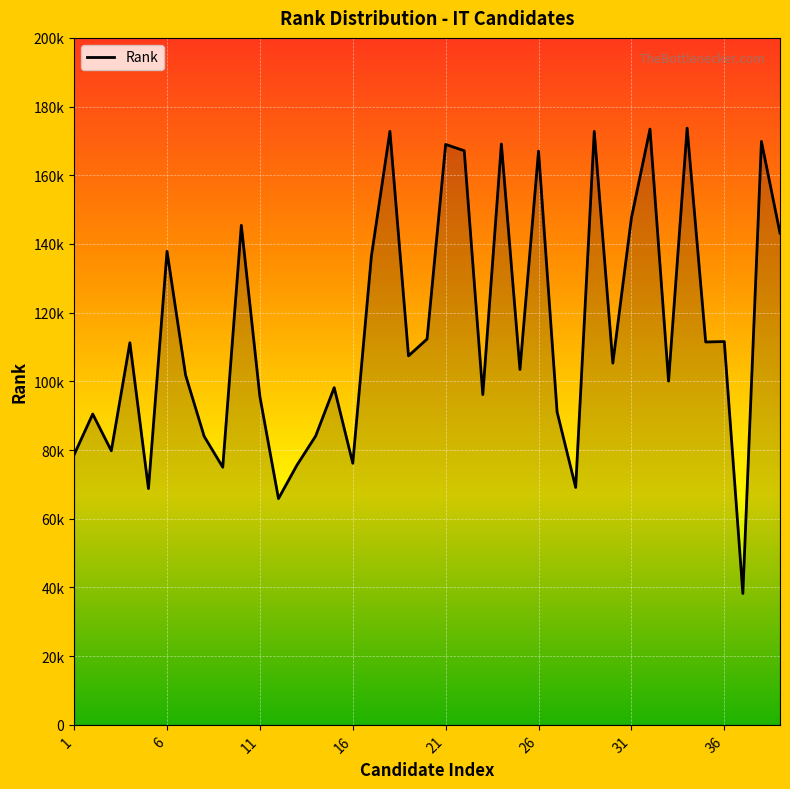

True or false: there are more than 0 points higher than both neighbors.

True